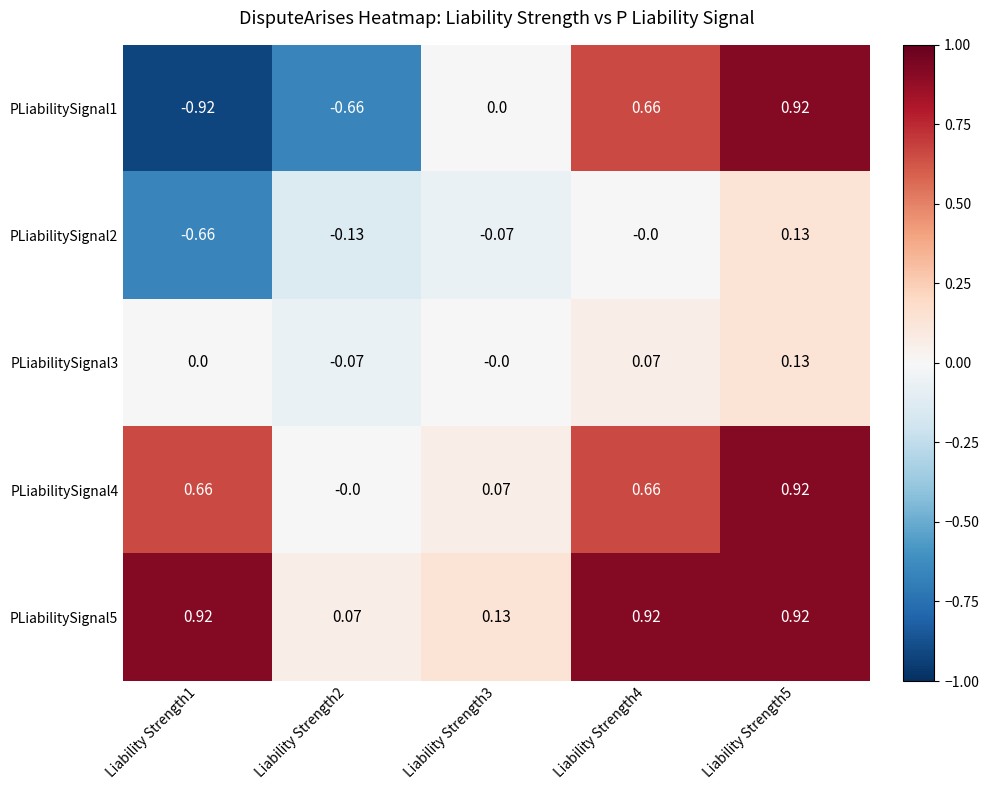

How many values in PLiabilitySignal3 are below zero?

1